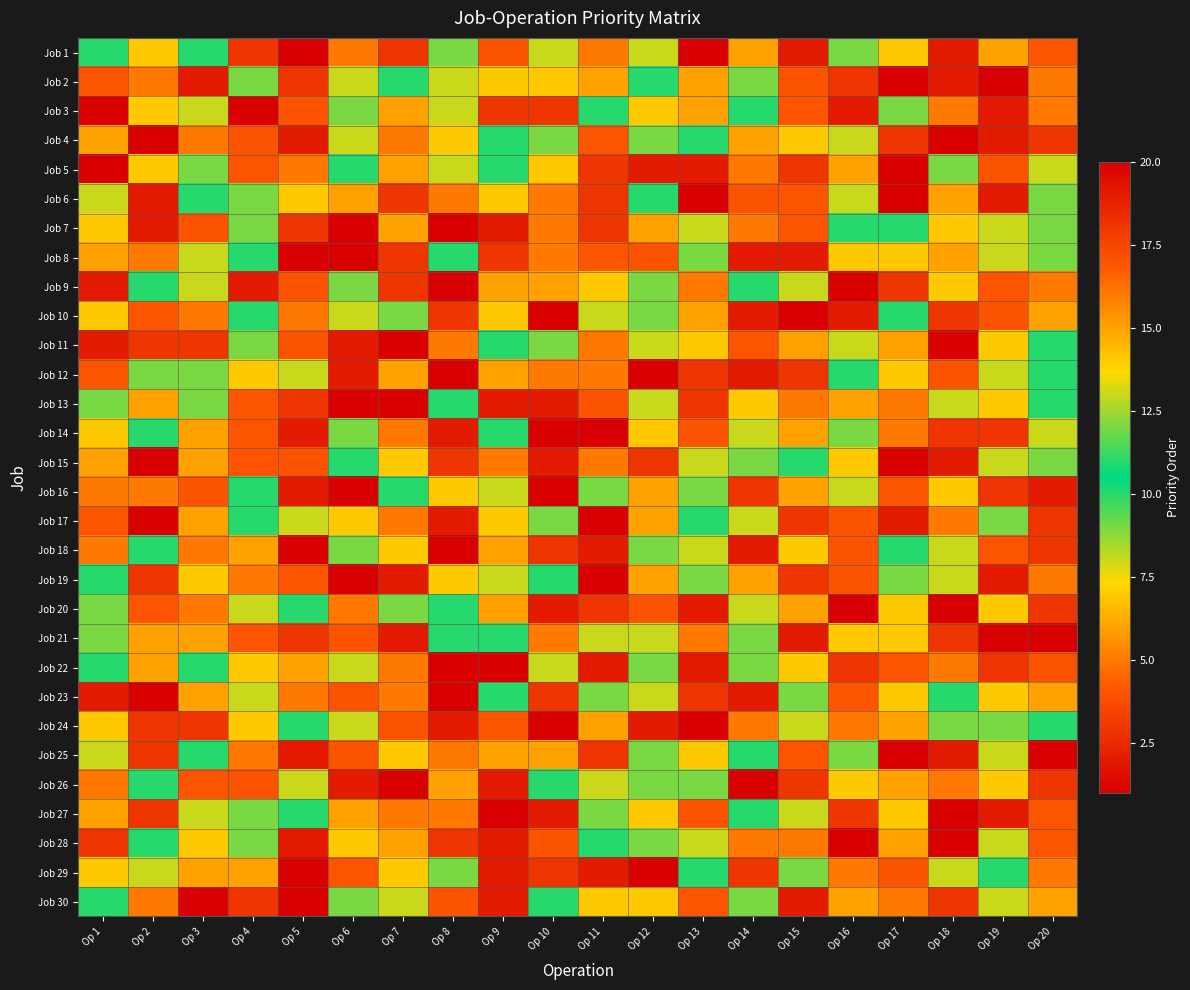

Reading right to left, extract all data points from this chart.

Job 1: Op 20=4	Op 19=15	Op 18=2	Op 17=7	Op 16=12	Op 15=19	Op 14=6	Op 13=20	Op 12=8	Op 11=5	Op 10=13	Op 9=17	Op 8=9	Op 7=18	Op 6=16	Op 5=1	Op 4=3	Op 3=10	Op 2=14	Op 1=11
Job 2: Op 20=16	Op 19=1	Op 18=19	Op 17=20	Op 16=3	Op 15=17	Op 14=12	Op 13=15	Op 12=10	Op 11=6	Op 10=14	Op 9=7	Op 8=13	Op 7=11	Op 6=8	Op 5=18	Op 4=9	Op 3=2	Op 2=5	Op 1=4
Job 3: Op 20=5	Op 19=19	Op 18=16	Op 17=12	Op 16=2	Op 15=4	Op 14=11	Op 13=6	Op 12=7	Op 11=10	Op 10=18	Op 9=3	Op 8=13	Op 7=15	Op 6=9	Op 5=17	Op 4=1	Op 3=8	Op 2=14	Op 1=20
Job 4: Op 20=18	Op 19=2	Op 18=1	Op 17=3	Op 16=13	Op 15=14	Op 14=15	Op 13=11	Op 12=12	Op 11=4	Op 10=9	Op 9=10	Op 8=7	Op 7=16	Op 6=8	Op 5=19	Op 4=17	Op 3=5	Op 2=20	Op 1=6
Job 5: Op 20=13	Op 19=17	Op 18=12	Op 17=20	Op 16=15	Op 15=18	Op 14=16	Op 13=19	Op 12=2	Op 11=3	Op 10=7	Op 9=10	Op 8=8	Op 7=6	Op 6=11	Op 5=5	Op 4=4	Op 3=9	Op 2=14	Op 1=1
Job 6: Op 20=12	Op 19=19	Op 18=15	Op 17=1	Op 16=8	Op 15=4	Op 14=17	Op 13=20	Op 12=11	Op 11=3	Op 10=16	Op 9=14	Op 8=5	Op 7=18	Op 6=6	Op 5=7	Op 4=9	Op 3=10	Op 2=2	Op 1=13
Job 7: Op 20=9	Op 19=13	Op 18=14	Op 17=10	Op 16=11	Op 15=4	Op 14=16	Op 13=8	Op 12=6	Op 11=3	Op 10=5	Op 9=19	Op 8=1	Op 7=15	Op 6=20	Op 5=18	Op 4=12	Op 3=17	Op 2=2	Op 1=7
Job 8: Op 20=9	Op 19=13	Op 18=6	Op 17=7	Op 16=14	Op 15=19	Op 14=2	Op 13=12	Op 12=17	Op 11=4	Op 10=16	Op 9=18	Op 8=11	Op 7=3	Op 6=20	Op 5=1	Op 4=10	Op 3=8	Op 2=5	Op 1=15
Job 9: Op 20=5	Op 19=4	Op 18=14	Op 17=3	Op 16=1	Op 15=8	Op 14=10	Op 13=16	Op 12=9	Op 11=7	Op 10=6	Op 9=15	Op 8=20	Op 7=18	Op 6=12	Op 5=17	Op 4=2	Op 3=13	Op 2=11	Op 1=19
Job 10: Op 20=6	Op 19=17	Op 18=3	Op 17=11	Op 16=2	Op 15=20	Op 14=19	Op 13=15	Op 12=9	Op 11=13	Op 10=1	Op 9=7	Op 8=18	Op 7=12	Op 6=8	Op 5=5	Op 4=10	Op 3=16	Op 2=4	Op 1=14
Job 11: Op 20=11	Op 19=14	Op 18=1	Op 17=15	Op 16=13	Op 15=6	Op 14=4	Op 13=7	Op 12=8	Op 11=5	Op 10=12	Op 9=10	Op 8=16	Op 7=20	Op 6=2	Op 5=17	Op 4=9	Op 3=3	Op 2=18	Op 1=19
Job 12: Op 20=10	Op 19=13	Op 18=17	Op 17=7	Op 16=11	Op 15=3	Op 14=2	Op 13=18	Op 12=20	Op 11=5	Op 10=16	Op 9=15	Op 8=1	Op 7=6	Op 6=19	Op 5=8	Op 4=14	Op 3=12	Op 2=9	Op 1=4
Job 13: Op 20=11	Op 19=14	Op 18=13	Op 17=5	Op 16=6	Op 15=16	Op 14=7	Op 13=18	Op 12=8	Op 11=17	Op 10=2	Op 9=19	Op 8=10	Op 7=1	Op 6=20	Op 5=3	Op 4=4	Op 3=12	Op 2=15	Op 1=9
Job 14: Op 20=8	Op 19=3	Op 18=18	Op 17=5	Op 16=12	Op 15=6	Op 14=13	Op 13=17	Op 12=7	Op 11=20	Op 10=1	Op 9=11	Op 8=2	Op 7=16	Op 6=9	Op 5=19	Op 4=4	Op 3=15	Op 2=10	Op 1=14
Job 15: Op 20=9	Op 19=8	Op 18=2	Op 17=20	Op 16=7	Op 15=10	Op 14=12	Op 13=13	Op 12=18	Op 11=16	Op 10=19	Op 9=5	Op 8=3	Op 7=14	Op 6=11	Op 5=17	Op 4=4	Op 3=15	Op 2=1	Op 1=6
Job 16: Op 20=2	Op 19=3	Op 18=14	Op 17=4	Op 16=13	Op 15=15	Op 14=18	Op 13=12	Op 12=6	Op 11=9	Op 10=1	Op 9=8	Op 8=7	Op 7=11	Op 6=20	Op 5=19	Op 4=10	Op 3=17	Op 2=16	Op 1=5
Job 17: Op 20=18	Op 19=12	Op 18=16	Op 17=19	Op 16=17	Op 15=3	Op 14=8	Op 13=10	Op 12=15	Op 11=20	Op 10=9	Op 9=7	Op 8=2	Op 7=5	Op 6=14	Op 5=13	Op 4=11	Op 3=6	Op 2=1	Op 1=4
Job 18: Op 20=18	Op 19=4	Op 18=13	Op 17=10	Op 16=17	Op 15=14	Op 14=19	Op 13=8	Op 12=12	Op 11=2	Op 10=3	Op 9=6	Op 8=20	Op 7=7	Op 6=9	Op 5=1	Op 4=15	Op 3=5	Op 2=11	Op 1=16
Job 19: Op 20=16	Op 19=2	Op 18=13	Op 17=12	Op 16=17	Op 15=3	Op 14=6	Op 13=9	Op 12=15	Op 11=1	Op 10=10	Op 9=8	Op 8=14	Op 7=19	Op 6=20	Op 5=4	Op 4=5	Op 3=7	Op 2=18	Op 1=11
Job 20: Op 20=3	Op 19=7	Op 18=1	Op 17=14	Op 16=20	Op 15=6	Op 14=13	Op 13=2	Op 12=17	Op 11=18	Op 10=19	Op 9=15	Op 8=10	Op 7=12	Op 6=5	Op 5=11	Op 4=8	Op 3=16	Op 2=4	Op 1=9
Job 21: Op 20=1	Op 19=20	Op 18=18	Op 17=7	Op 16=14	Op 15=2	Op 14=9	Op 13=16	Op 12=13	Op 11=8	Op 10=5	Op 9=11	Op 8=10	Op 7=19	Op 6=17	Op 5=3	Op 4=4	Op 3=15	Op 2=6	Op 1=12
Job 22: Op 20=17	Op 19=18	Op 18=5	Op 17=4	Op 16=3	Op 15=14	Op 14=9	Op 13=19	Op 12=12	Op 11=2	Op 10=8	Op 9=20	Op 8=1	Op 7=16	Op 6=13	Op 5=15	Op 4=7	Op 3=10	Op 2=6	Op 1=11
Job 23: Op 20=6	Op 19=7	Op 18=11	Op 17=14	Op 16=4	Op 15=12	Op 14=2	Op 13=18	Op 12=13	Op 11=9	Op 10=3	Op 9=10	Op 8=1	Op 7=5	Op 6=17	Op 5=16	Op 4=8	Op 3=15	Op 2=20	Op 1=19
Job 24: Op 20=10	Op 19=12	Op 18=9	Op 17=15	Op 16=16	Op 15=8	Op 14=5	Op 13=1	Op 12=2	Op 11=6	Op 10=20	Op 9=4	Op 8=19	Op 7=17	Op 6=13	Op 5=11	Op 4=7	Op 3=18	Op 2=3	Op 1=14
Job 25: Op 20=1	Op 19=8	Op 18=19	Op 17=20	Op 16=9	Op 15=4	Op 14=10	Op 13=7	Op 12=12	Op 11=18	Op 10=15	Op 9=6	Op 8=5	Op 7=14	Op 6=17	Op 5=2	Op 4=16	Op 3=11	Op 2=3	Op 1=13
Job 26: Op 20=18	Op 19=7	Op 18=5	Op 17=15	Op 16=14	Op 15=3	Op 14=1	Op 13=9	Op 12=12	Op 11=13	Op 10=10	Op 9=2	Op 8=6	Op 7=20	Op 6=19	Op 5=8	Op 4=17	Op 3=4	Op 2=11	Op 1=16
Job 27: Op 20=4	Op 19=2	Op 18=20	Op 17=7	Op 16=3	Op 15=13	Op 14=10	Op 13=17	Op 12=14	Op 11=12	Op 10=19	Op 9=1	Op 8=5	Op 7=16	Op 6=6	Op 5=11	Op 4=9	Op 3=8	Op 2=18	Op 1=15
Job 28: Op 20=4	Op 19=8	Op 18=1	Op 17=6	Op 16=20	Op 15=5	Op 14=16	Op 13=13	Op 12=9	Op 11=10	Op 10=17	Op 9=19	Op 8=3	Op 7=15	Op 6=14	Op 5=2	Op 4=12	Op 3=7	Op 2=11	Op 1=18
Job 29: Op 20=16	Op 19=11	Op 18=8	Op 17=17	Op 16=5	Op 15=9	Op 14=18	Op 13=10	Op 12=20	Op 11=2	Op 10=3	Op 9=19	Op 8=12	Op 7=14	Op 6=4	Op 5=1	Op 4=6	Op 3=15	Op 2=13	Op 1=7
Job 30: Op 20=6	Op 19=13	Op 18=18	Op 17=16	Op 16=15	Op 15=2	Op 14=12	Op 13=4	Op 12=14	Op 11=7	Op 10=10	Op 9=19	Op 8=17	Op 7=8	Op 6=9	Op 5=20	Op 4=3	Op 3=1	Op 2=5	Op 1=11